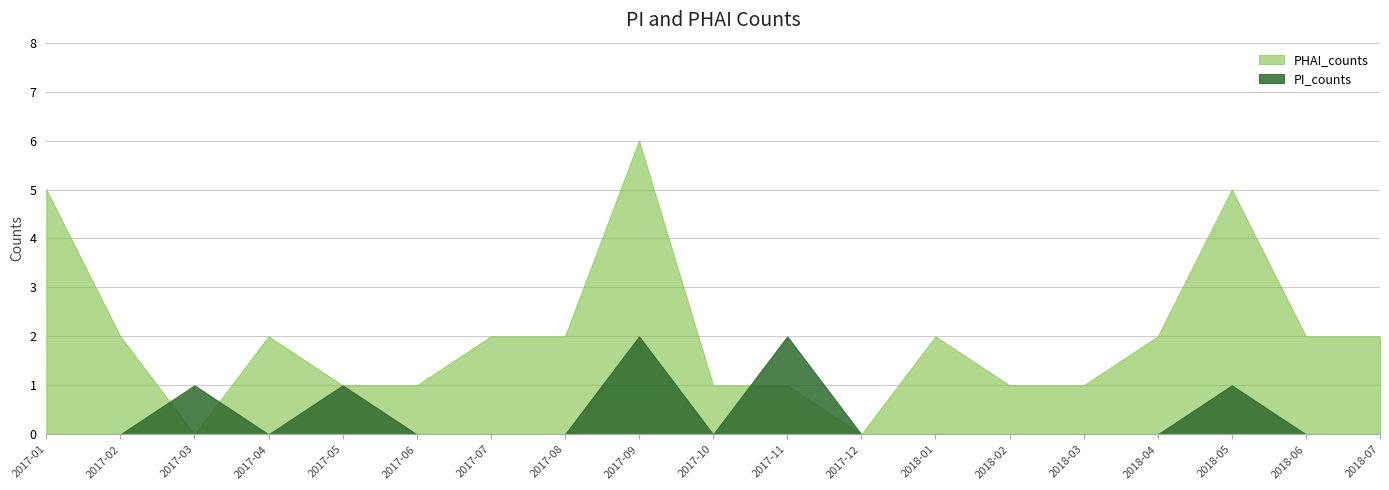

How many distinct data groups are displayed?

2